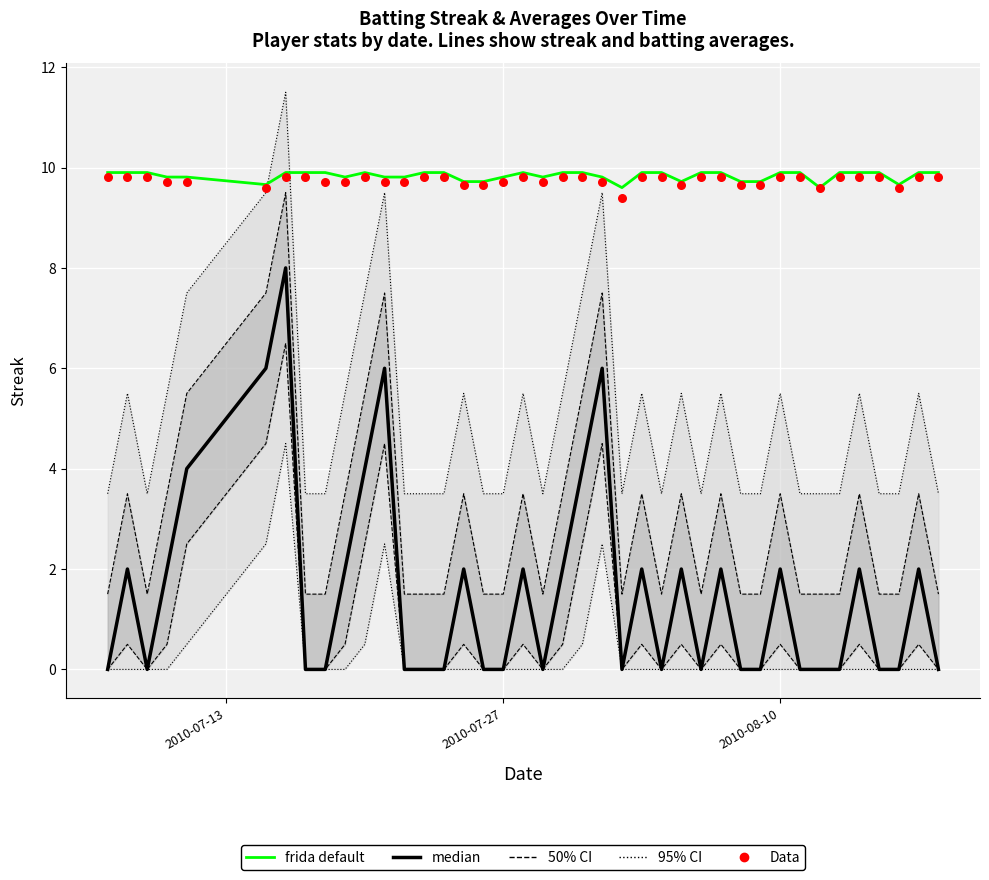

Which series reaches the maximum Y coordinate?

95% CI